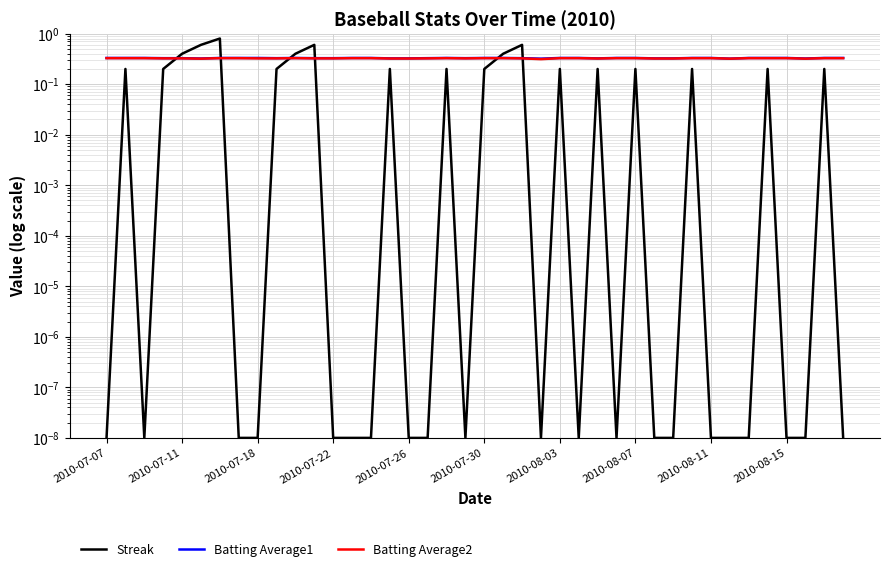

True or false: Batting Average2 has more than 1 interior local peaks.

True